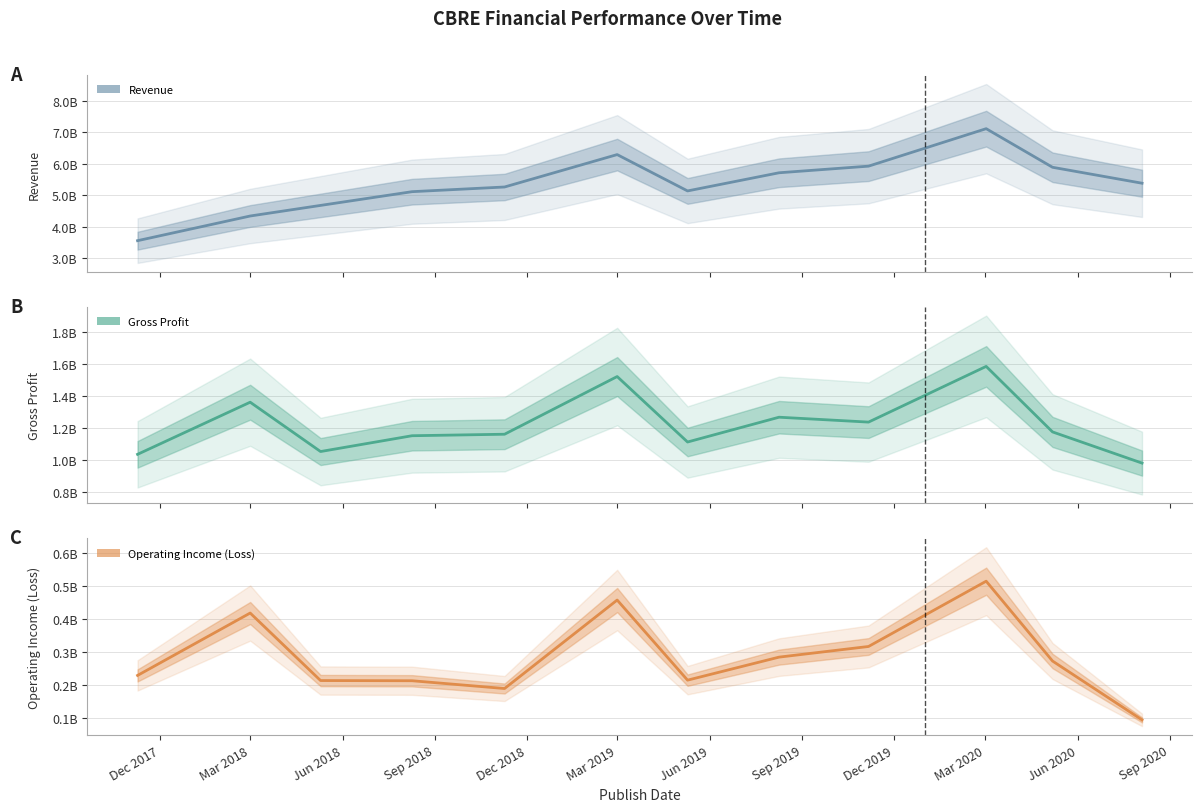

Reading right to left, list all the values displayed in this chart.

Revenue: 5381384000	5889168000	7119407000	5925101000	5714073000	5135510000	6293748000	5260954000	5111434000	4673952000	4336212000	3549977000
Gross Profit: 981847000	1176494000	1585554000	1237765000	1268283000	1113476000	1522149000	1162050000	1152686000	1053991000	1362004000	1036600000
Operating Income (Loss): 94657000	272634000	514040000	316621000	284407000	214777000	457038000	189481000	213005000	213591000	417753000	229111000